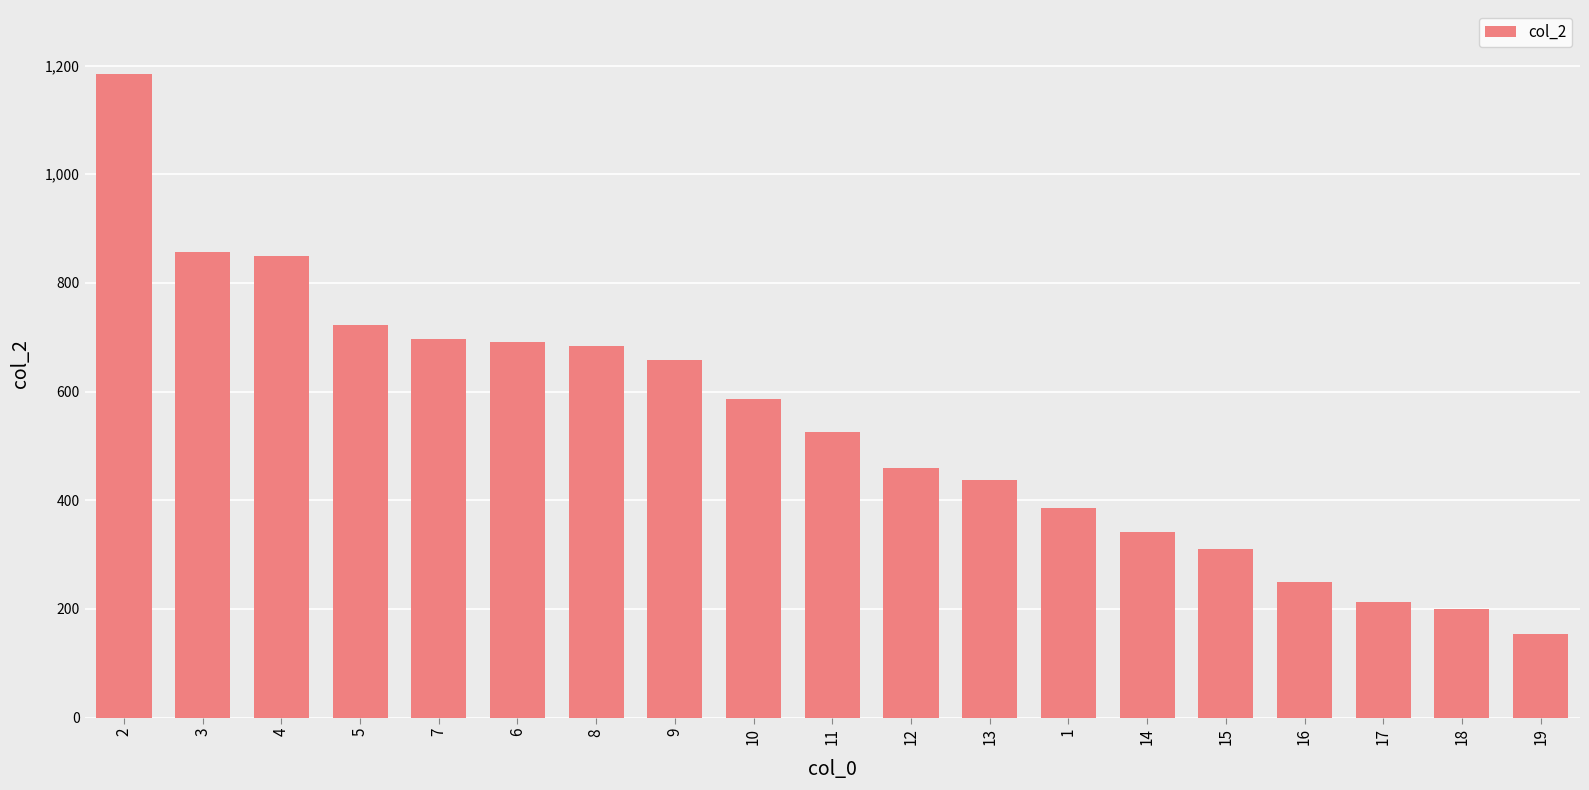

True or false: the data shows 849 at 4.

True